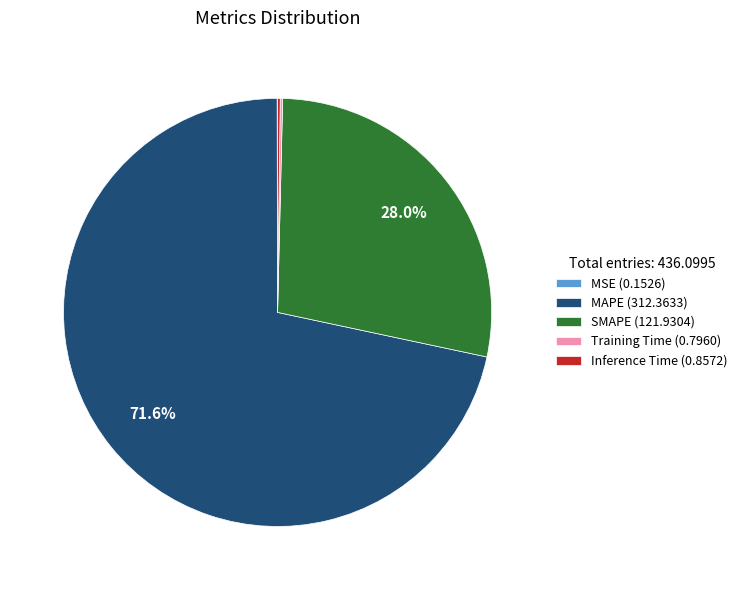

What is the largest slice in the pie chart?

MAPE